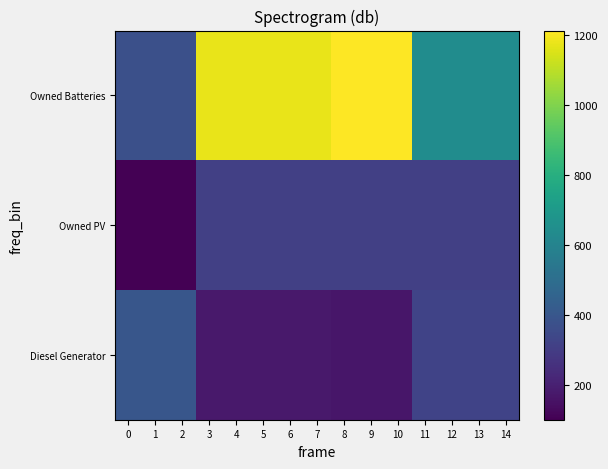

Reading right to left, what are all the values shown in this chart?

row_0: 324	324	324	324	170	170	170	175	175	175	175	175	400	400	400
row_1: 313	313	313	313	313	313	313	313	313	313	313	313	101	101	101
row_2: 641	641	641	641	1212	1212	1212	1177	1177	1177	1177	1177	374	374	374